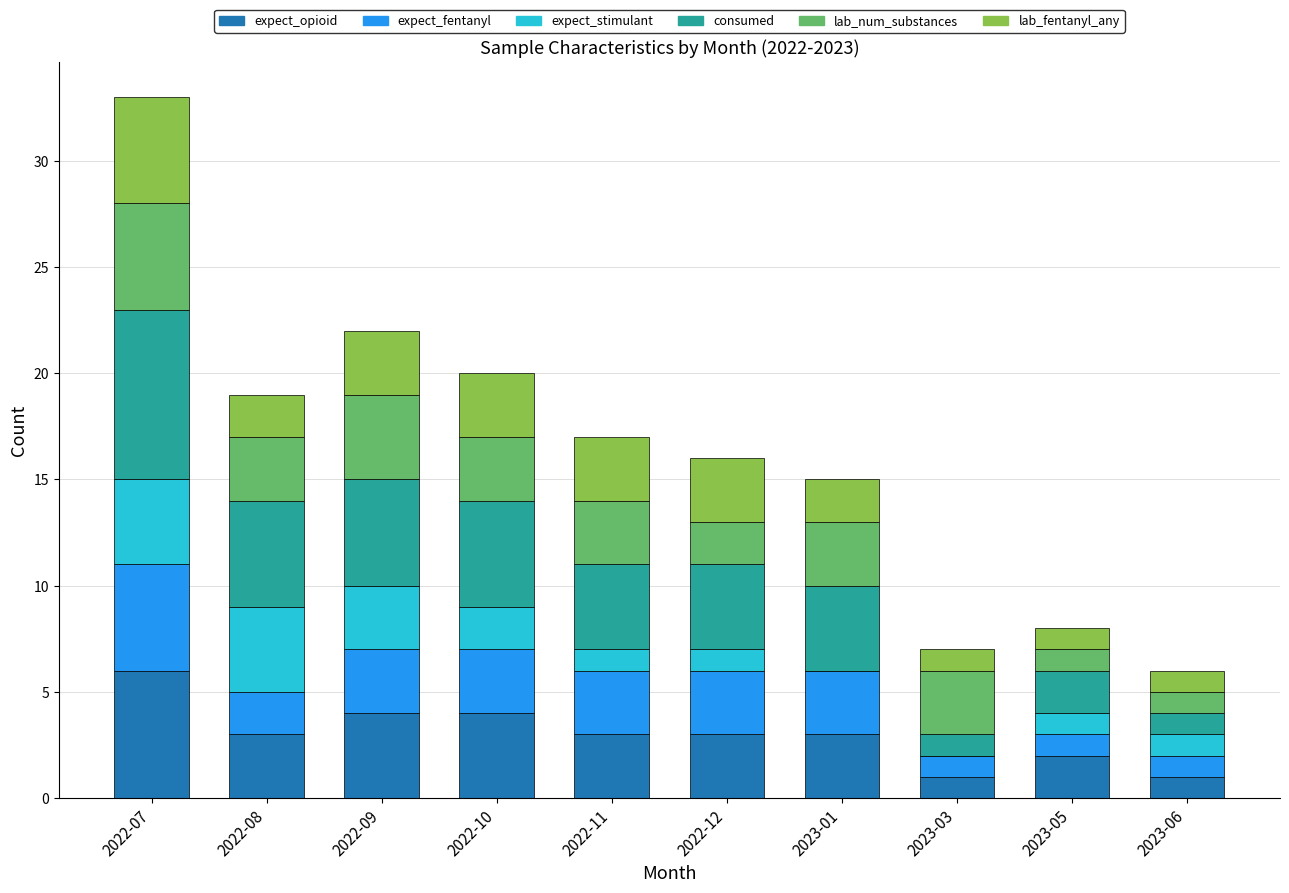

At which category is the sum across all series the highest?

2022-07